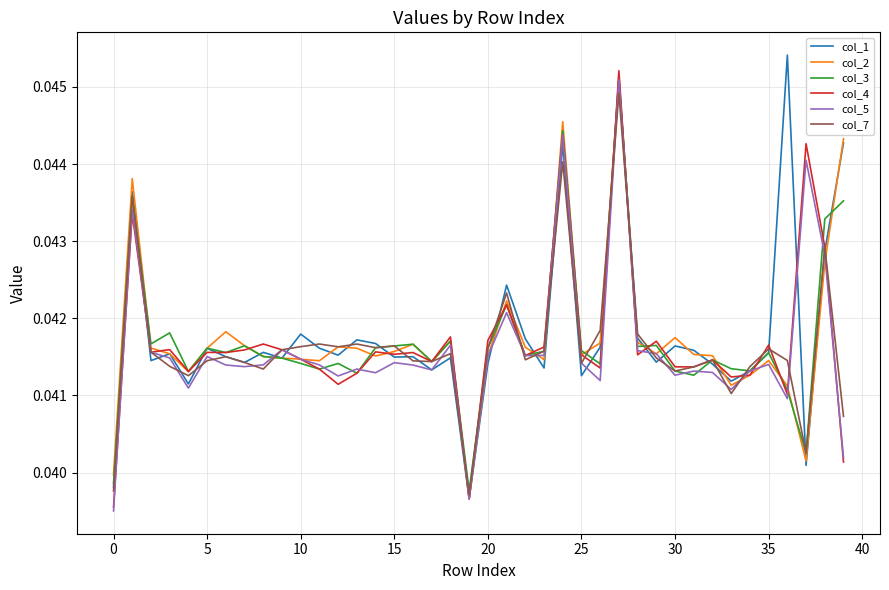

At which category is the sum across all series the highest?

27